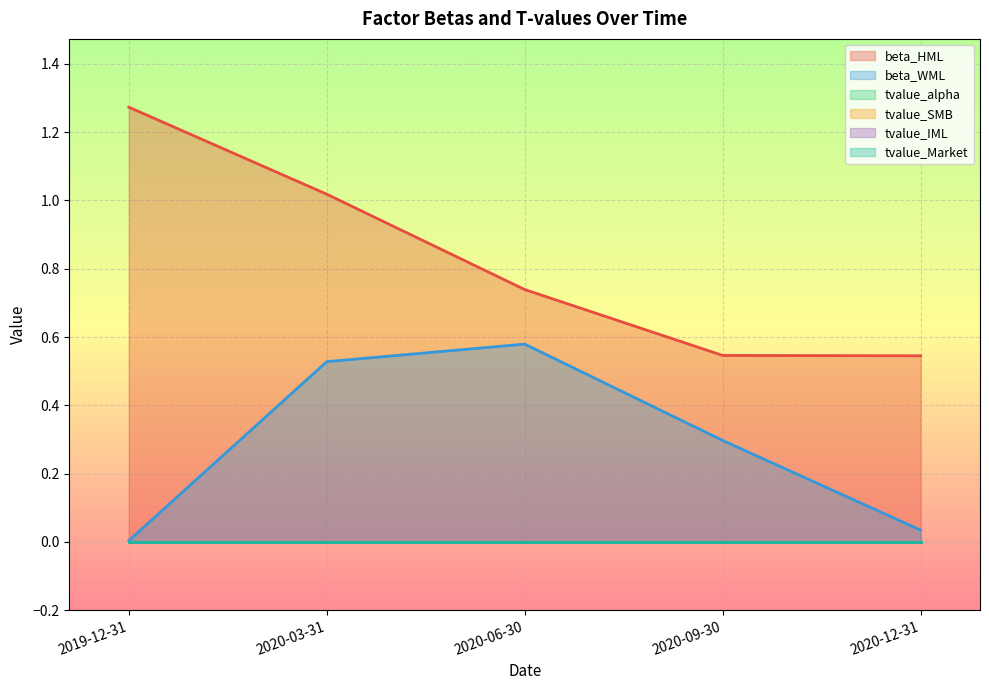

What is the total value across all series at 2020-12-31?

0.6